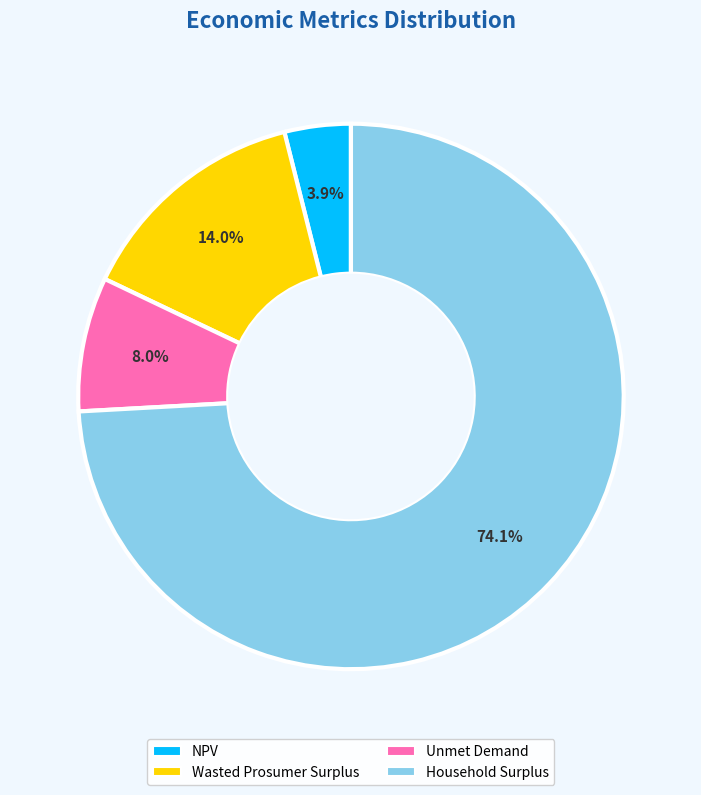

What is the majority slice?

Household Surplus